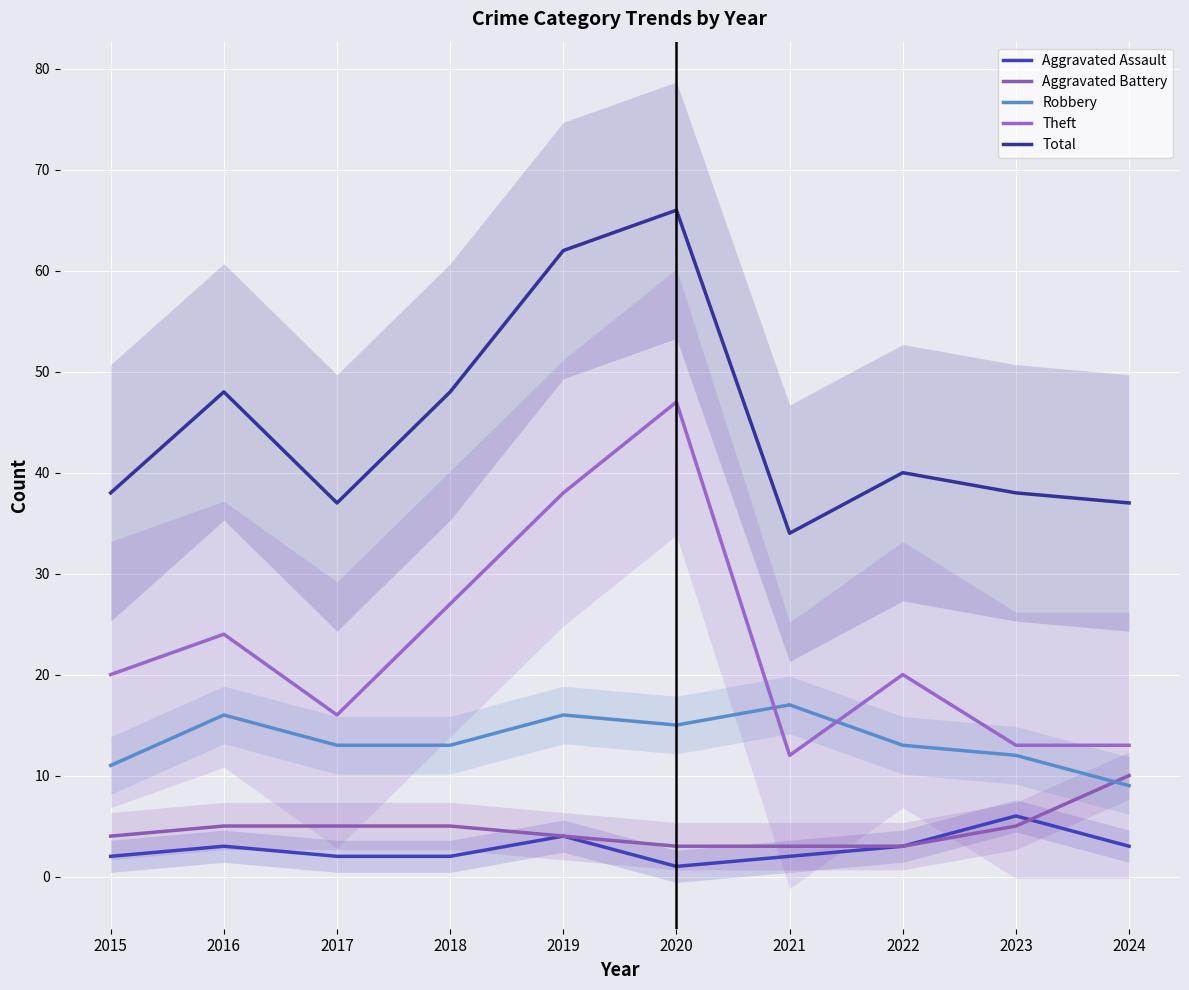

What is the sum of the Aggravated Battery values at 2018 and 2019?

9